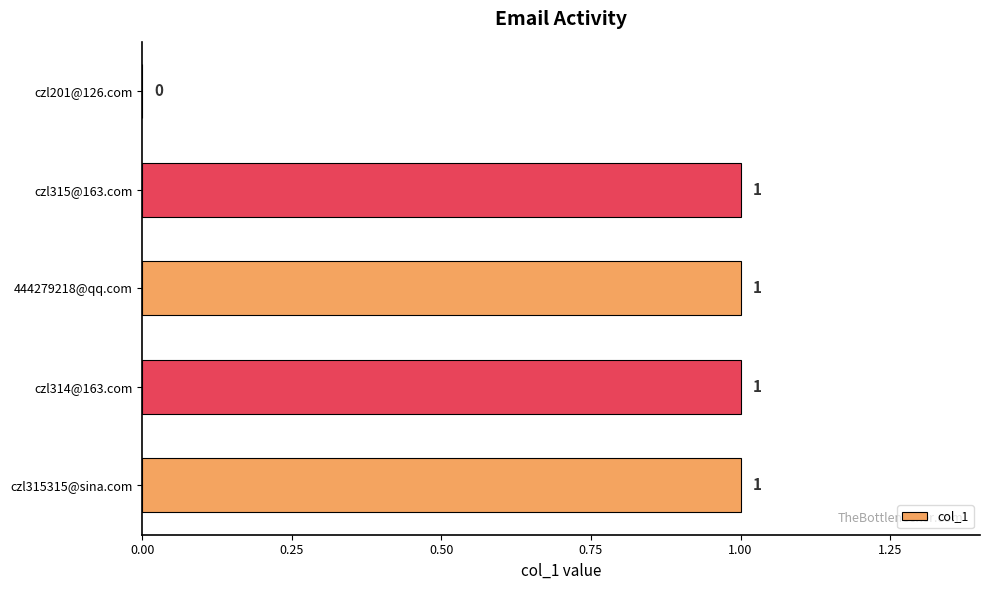

True or false: the data shows 2 at czl315315@sina.com.

False